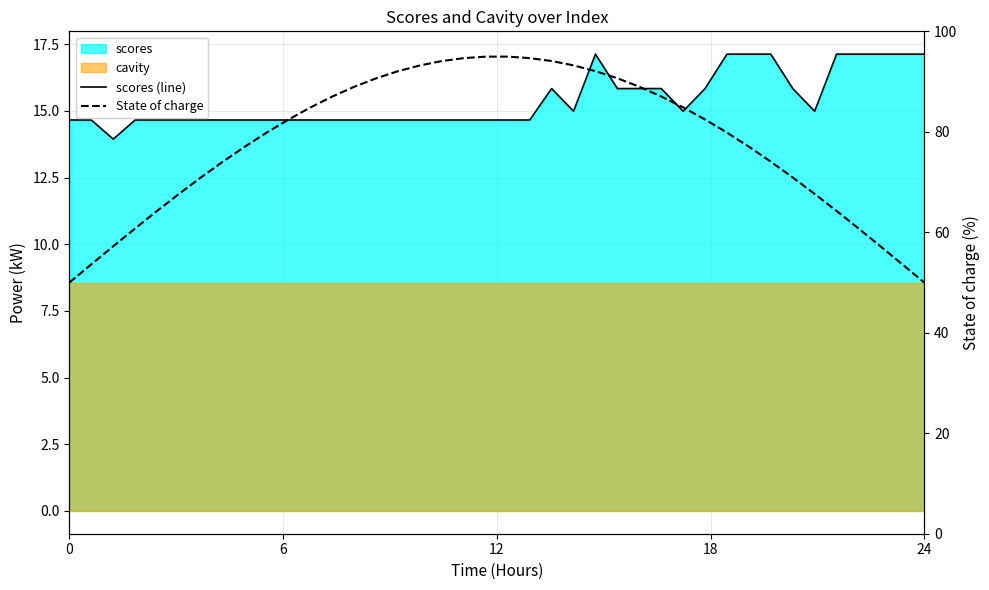

What is the difference between the maximum and second lowest values in the State of charge series?

45.0